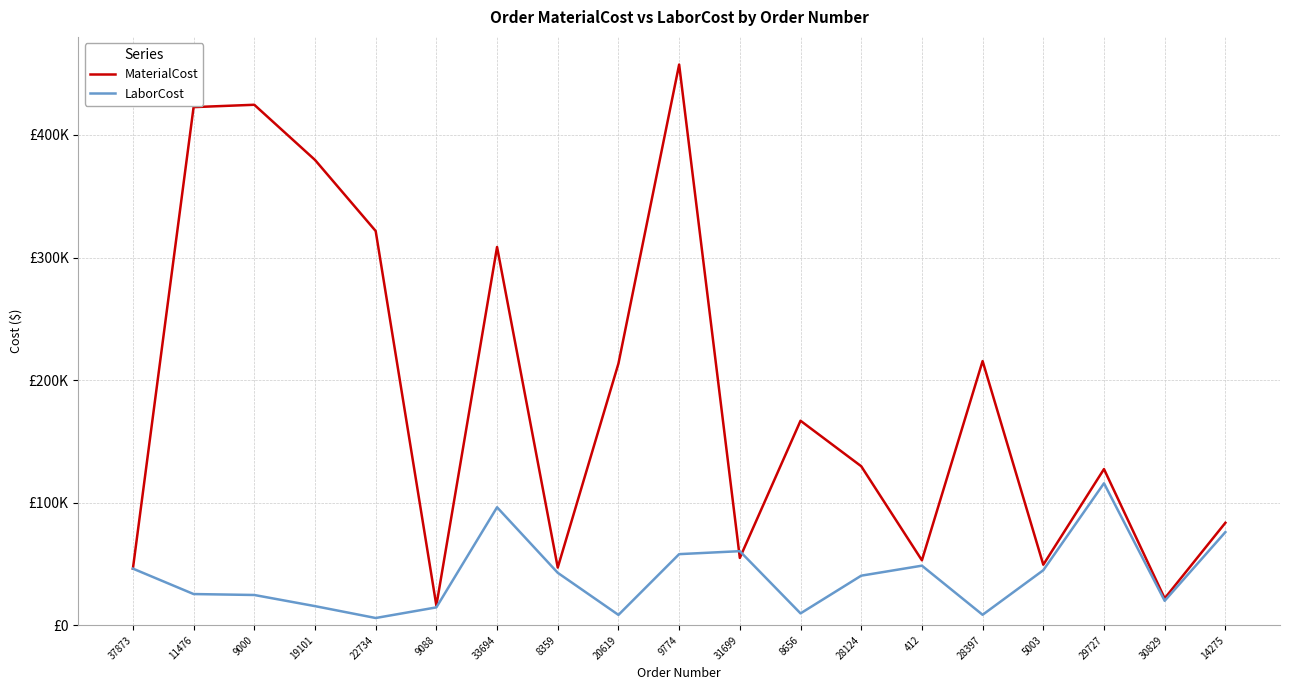

What is the highest value of the MaterialCost series?

457440.8